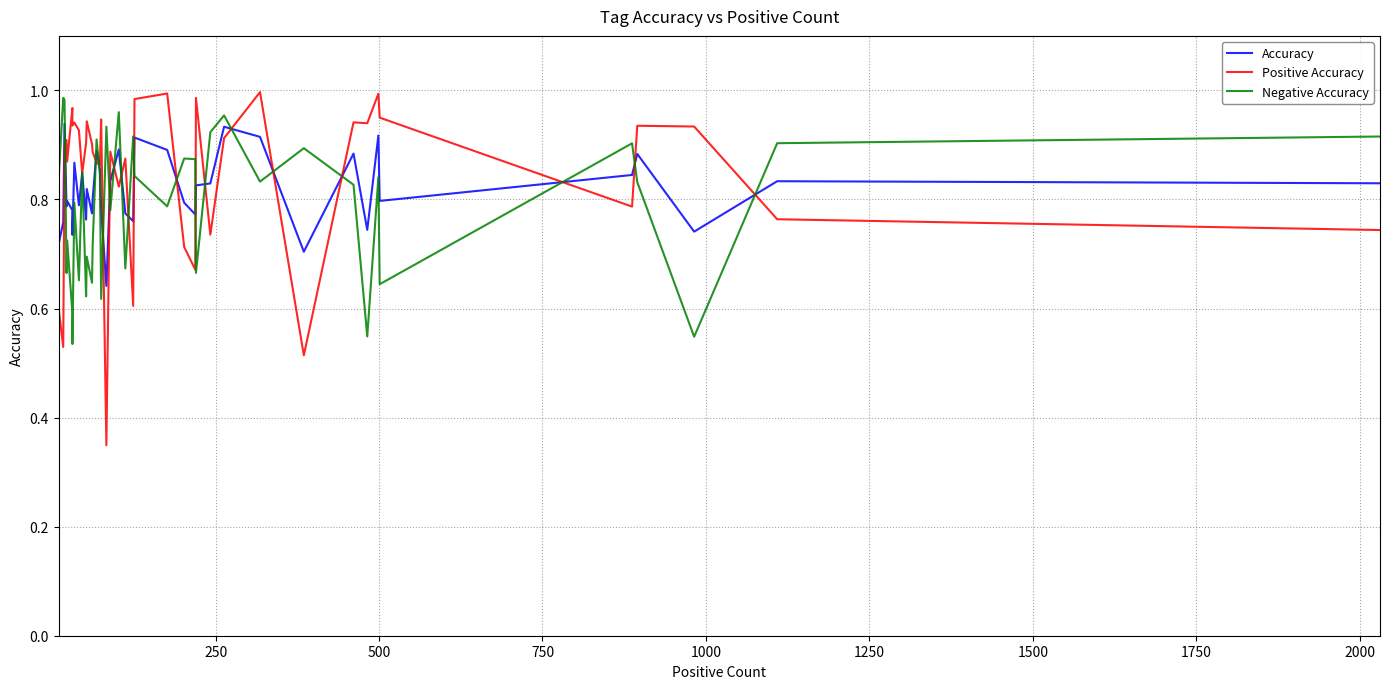

In Positive Accuracy, how many points are higher than both neighbors (excluding endpoints)?

13